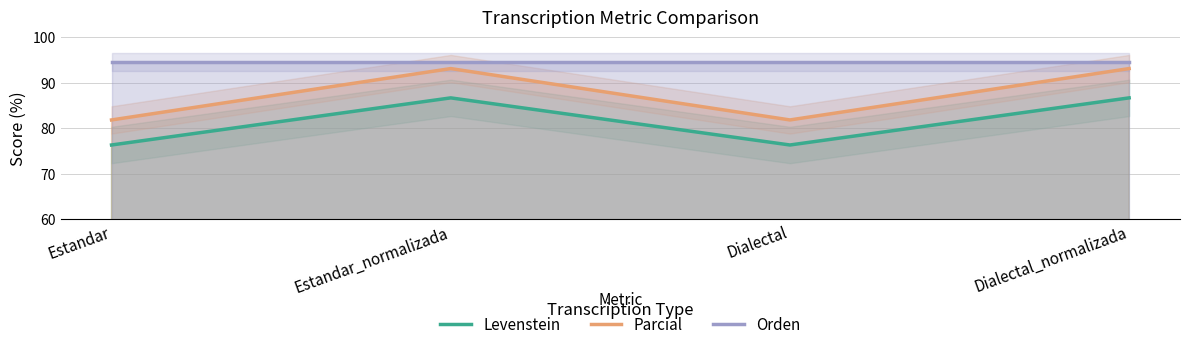

What is the total value across all series at Dialectal_normalizada?

274.3